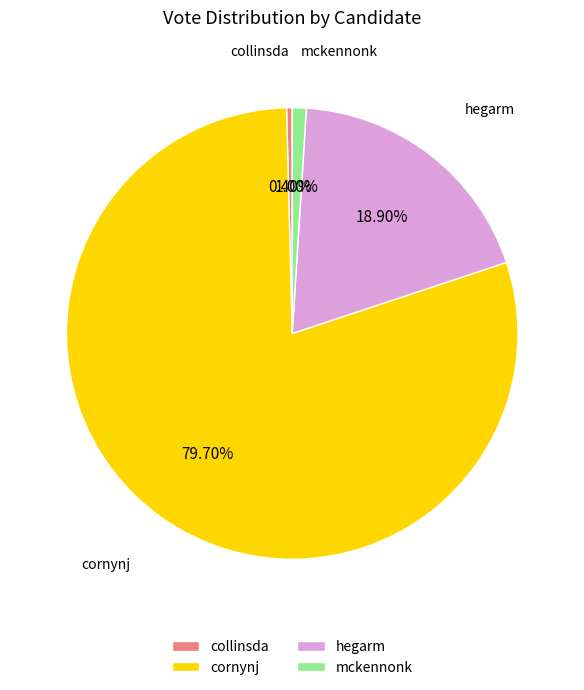

What percentage is the hegarm slice, to the nearest percent?

19%